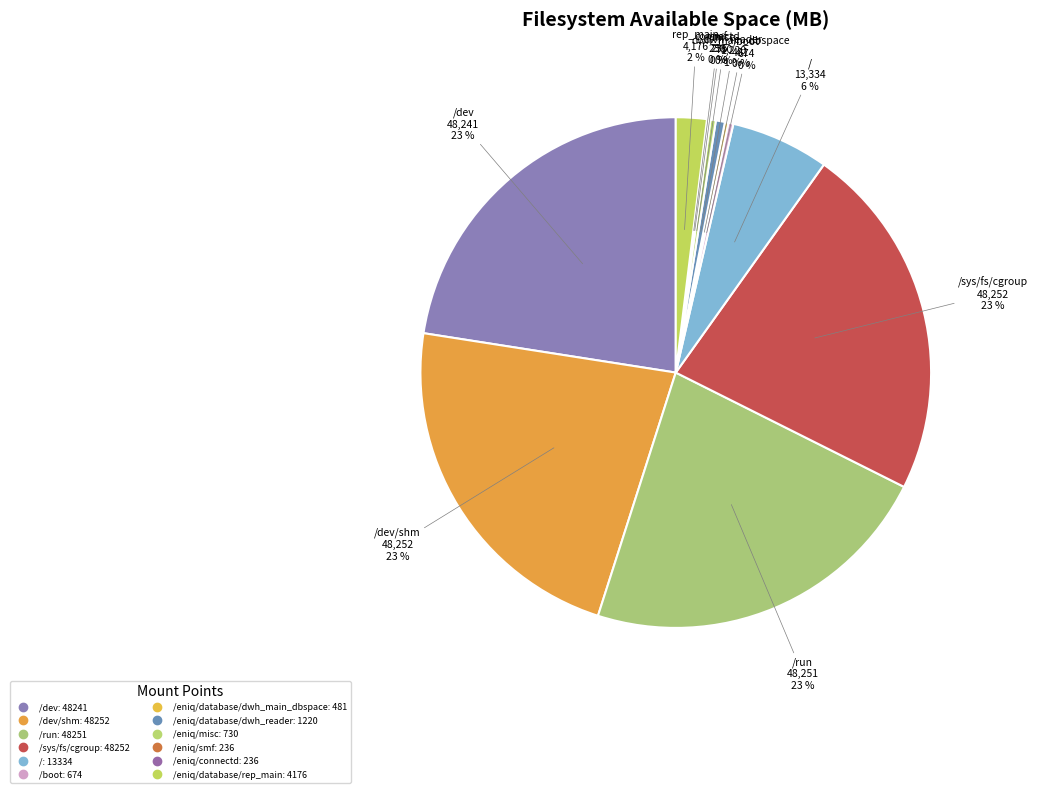

Which category has the smallest portion of the pie?

/eniq/smf